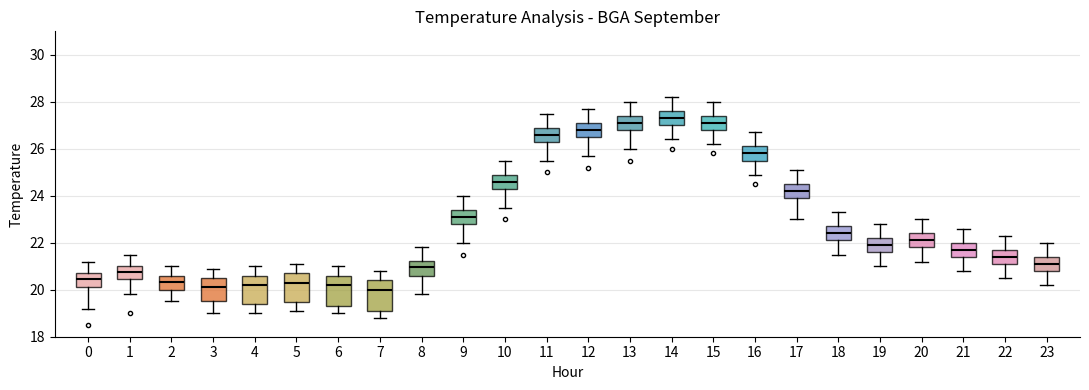

Where does the lower whisker of the box at x = 21 end on the y-axis? The values are not printed on the chart, so give them approximately, as read against the axis.

20.8